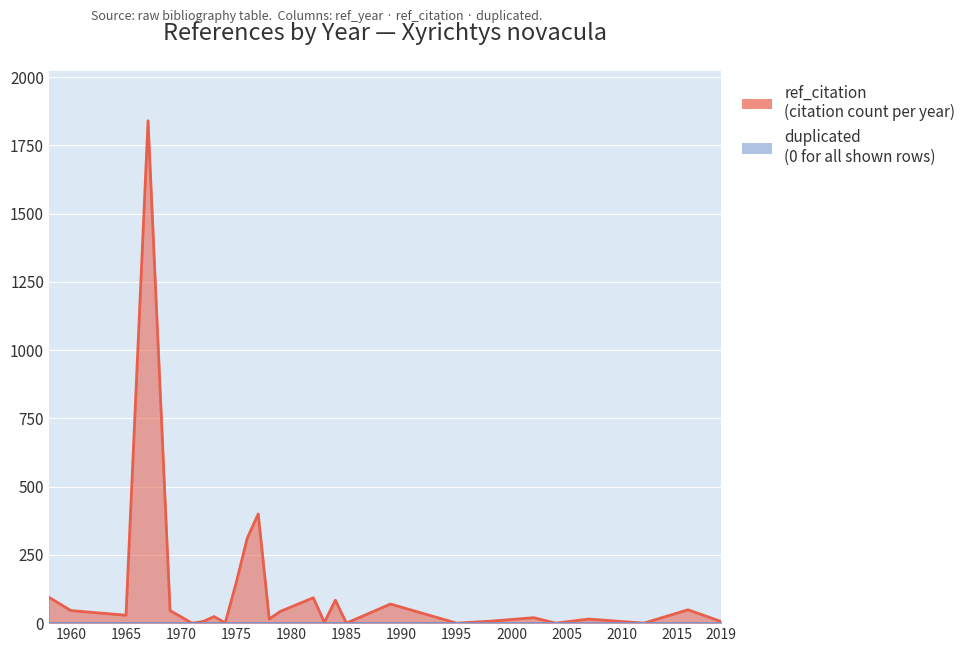

The chart shows a value of 590 at 1971. True or false?

False